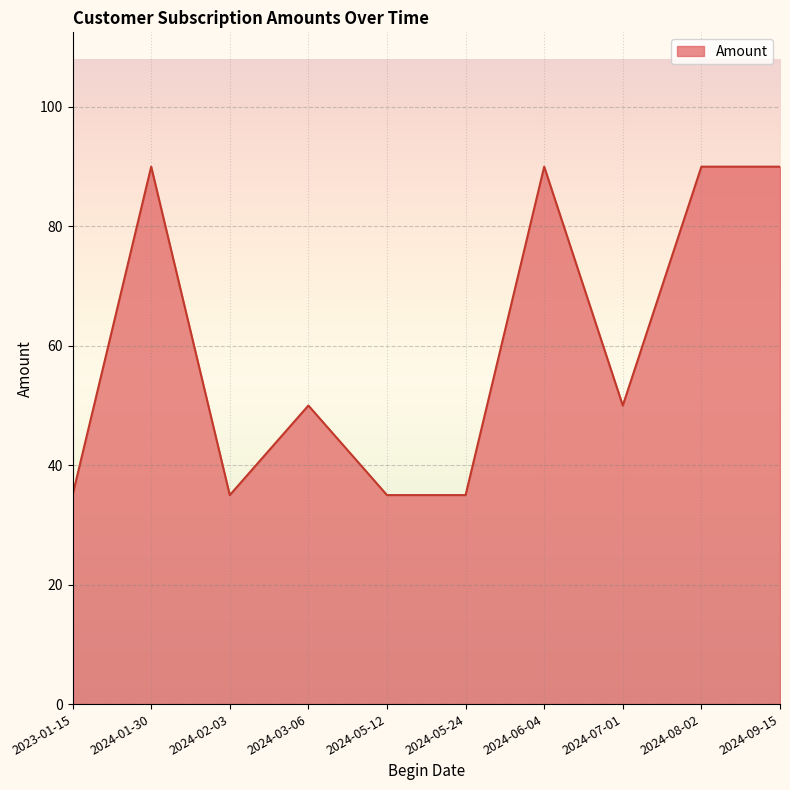

At which category does the data reach its first local peak?

2024-01-30